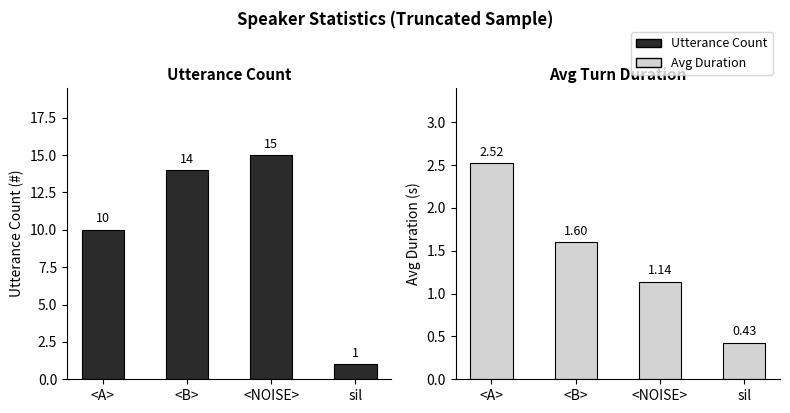

What is the label of the 1st bar from the right?

sil